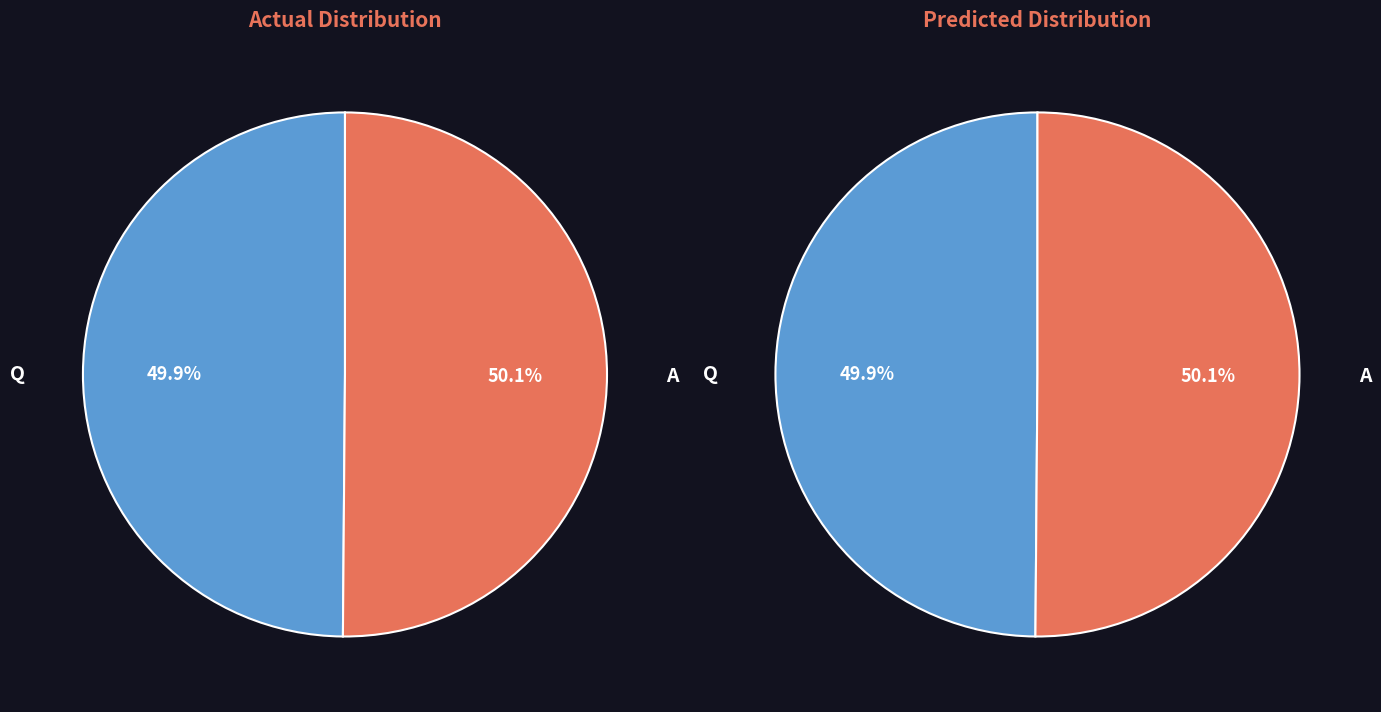

Count the number of slices in the pie.

2